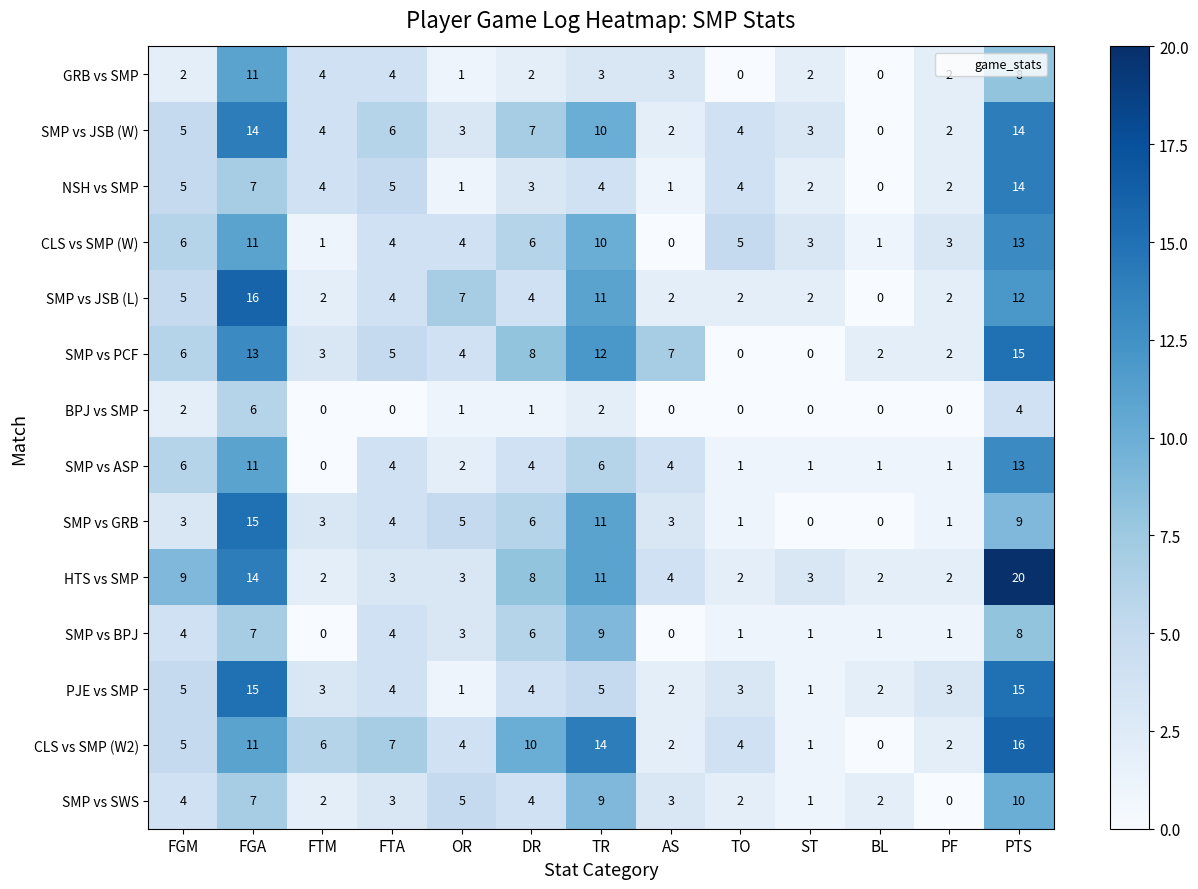

At which category is the sum across all series the highest?

PTS